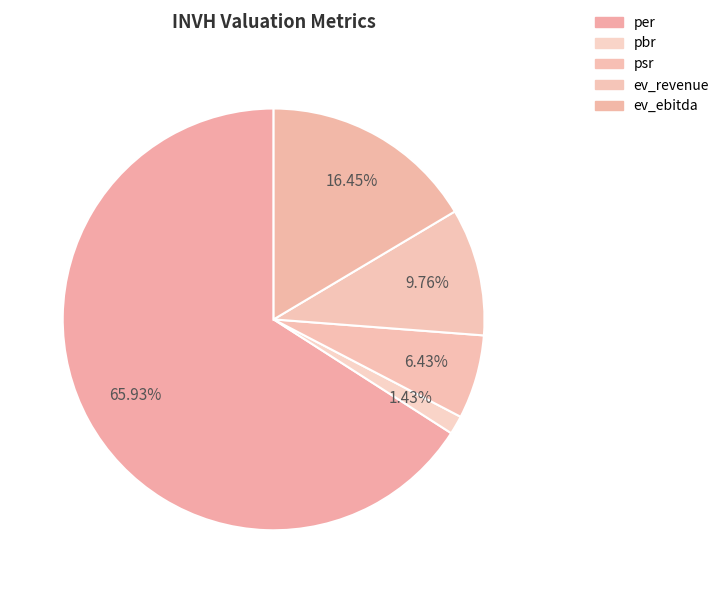

Which category accounts for the majority?

per